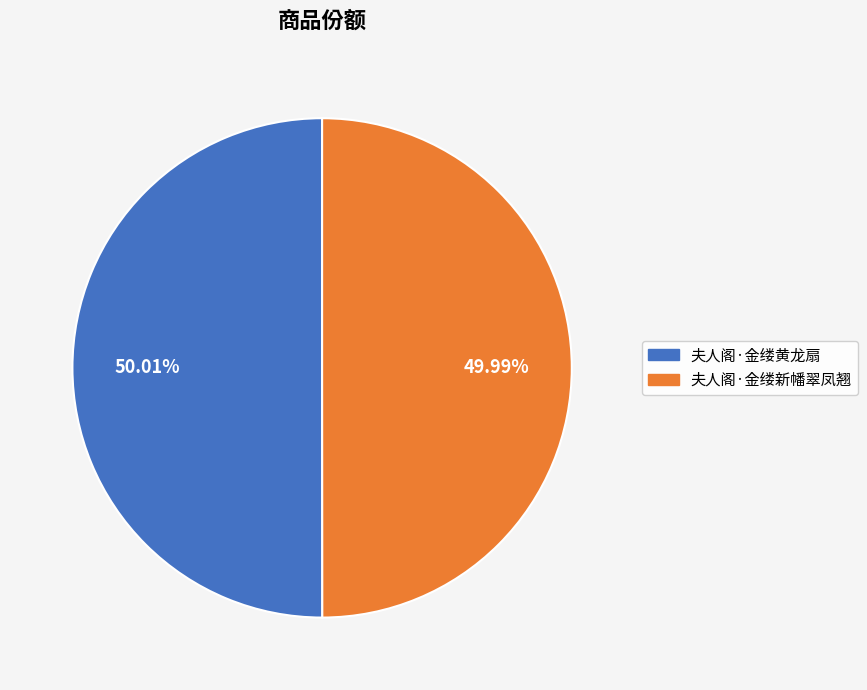

How many segments does this pie chart have?

2